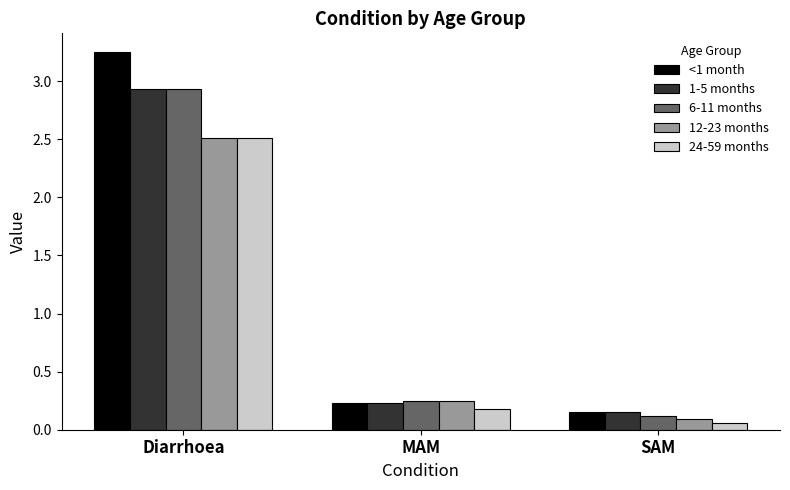

The value of 24-59 months at MAM is 0.2. True or false?

True